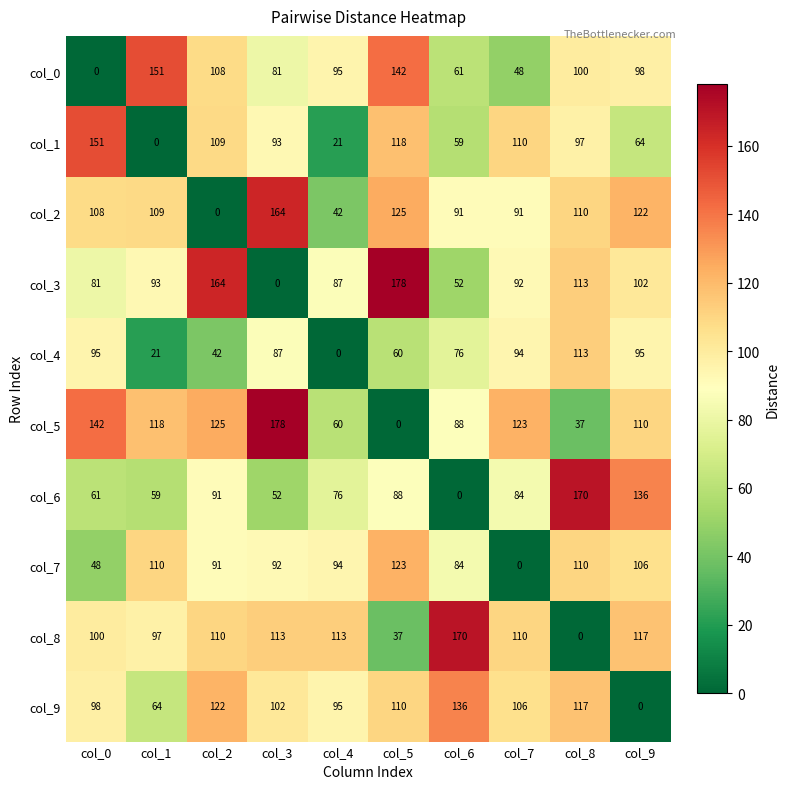

List the labels in order of col_6 value, smallest first.

col_6, col_3, col_1, col_0, col_4, col_7, col_5, col_2, col_9, col_8